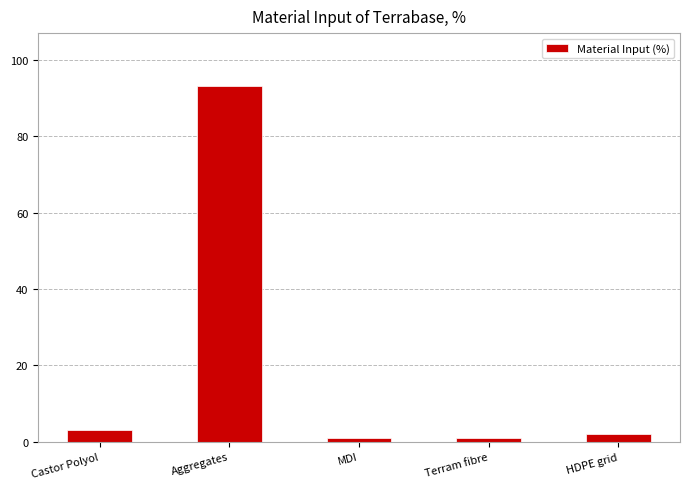

What is the sum of all values?

100